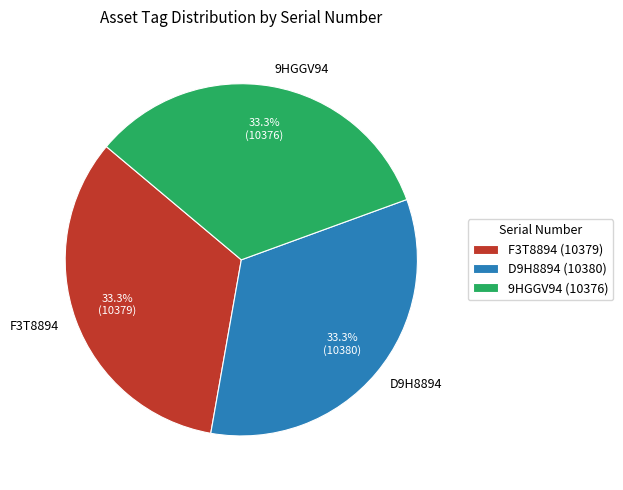

Is there any slice that represents more than half of the pie?

No